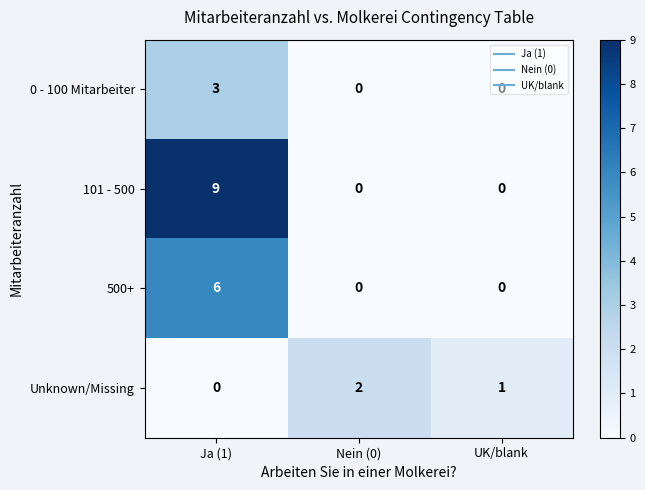

At which category is the sum across all series the highest?

Ja (1)